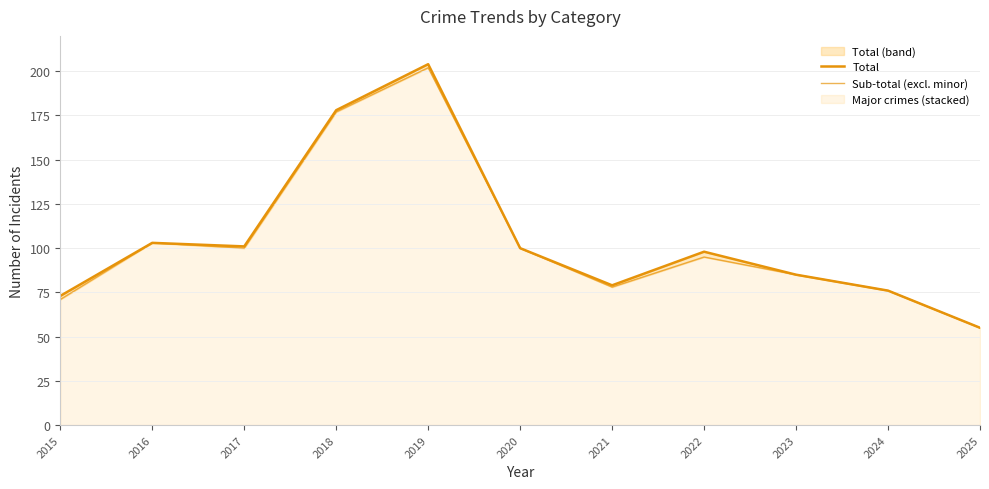

Where is the first local minimum for Total?

2017